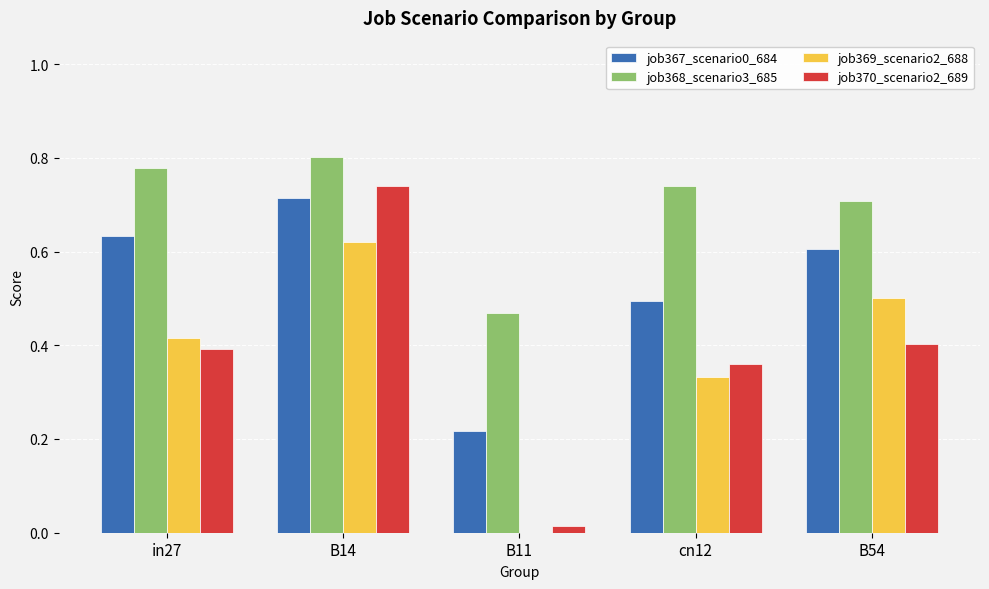

Which series has the largest range (max minus min)?

job370_scenario2_689